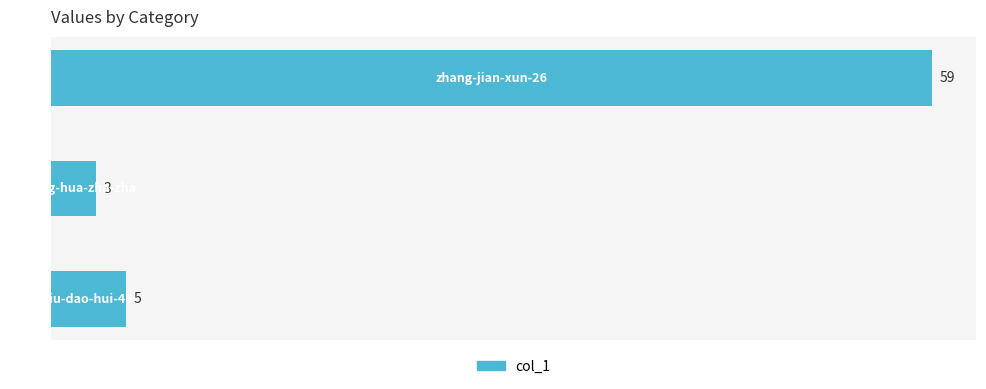

How many values are below 5?

1